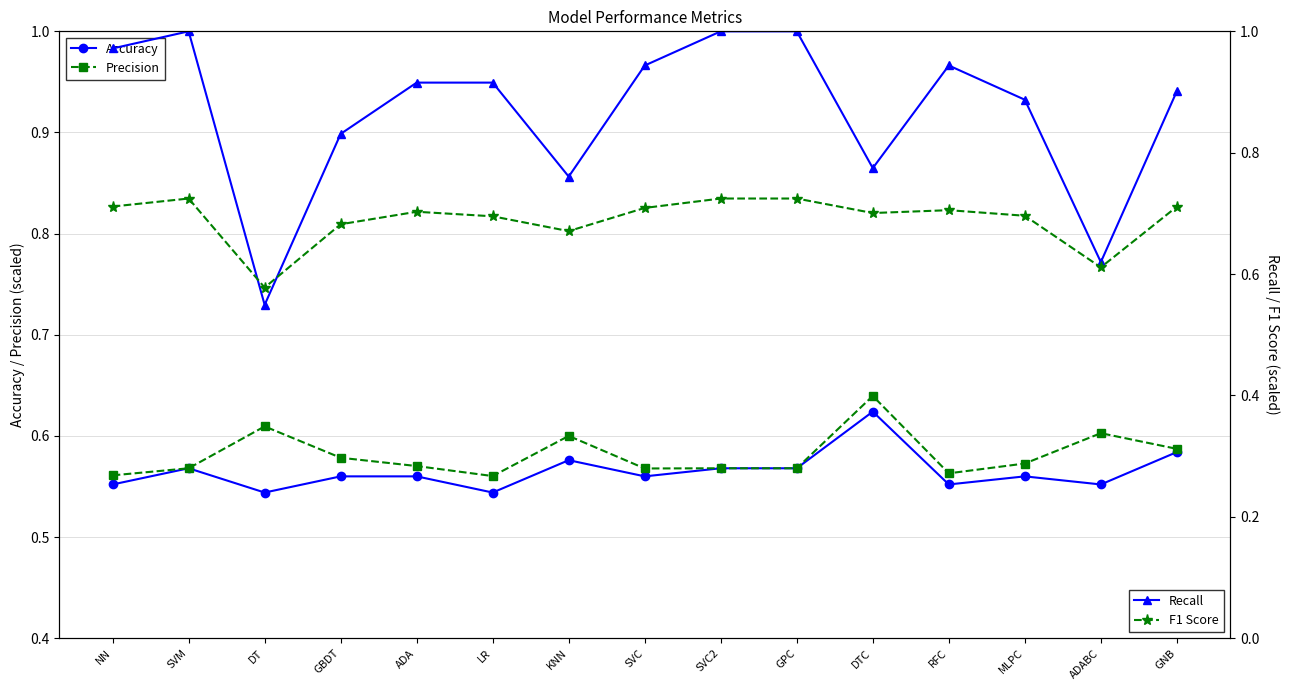

At which label does Recall reach its peak?

SVM